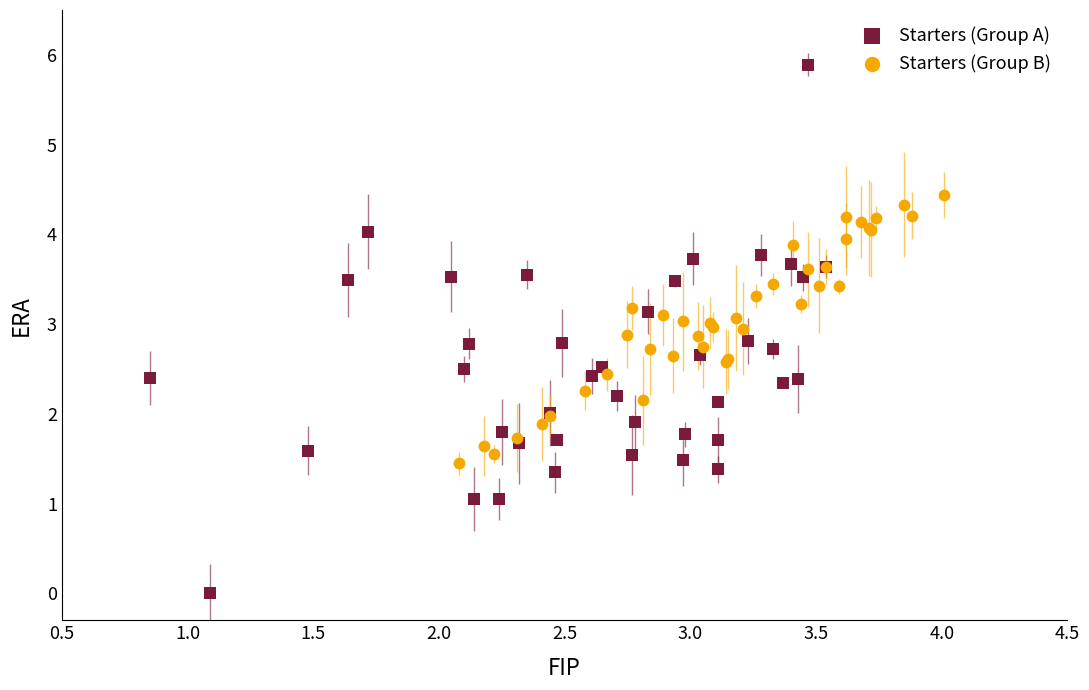

Which series contains the lowest Y value?

Starters (Group A)